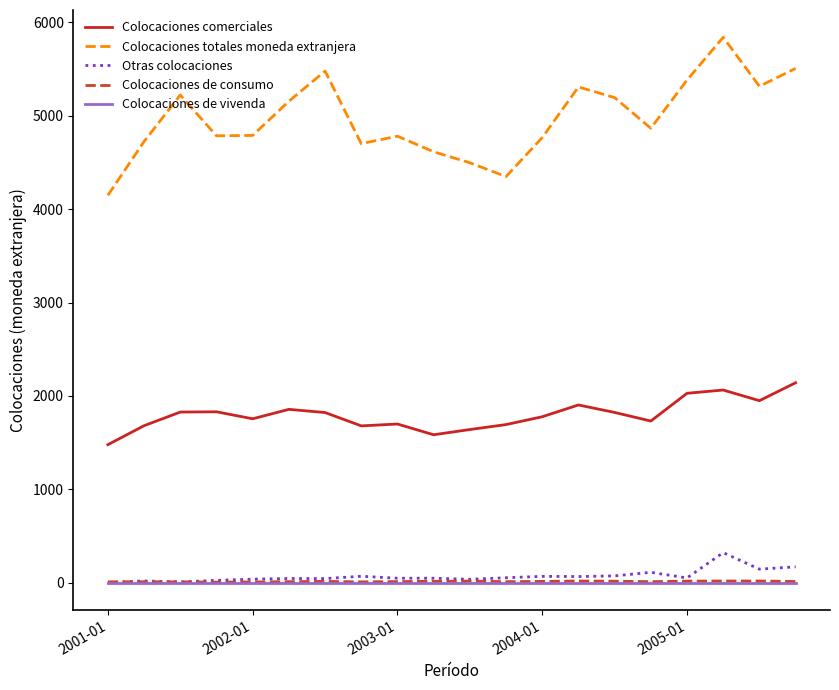

Which series has the widest spread of values?

Colocaciones totales moneda extranjera